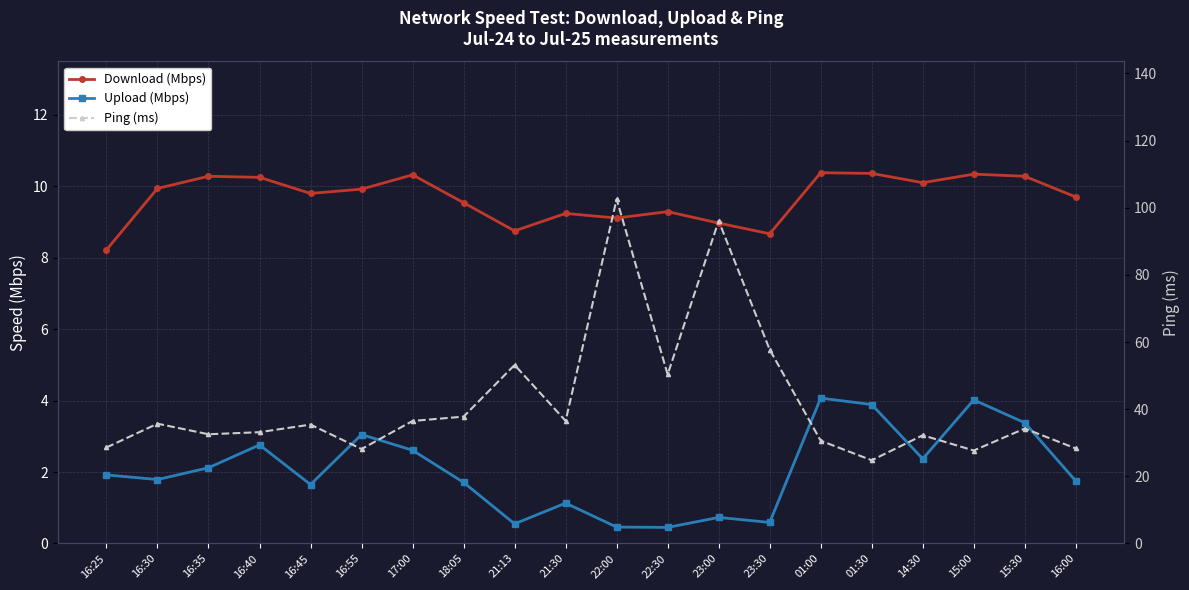

How many lines are shown in the chart?

3